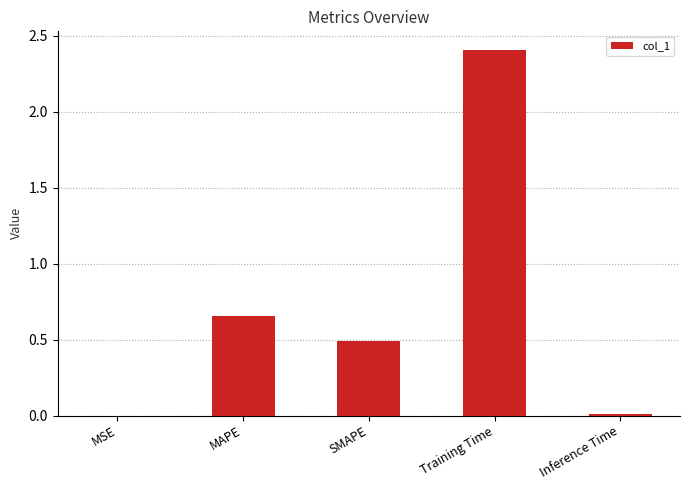

Which label corresponds to the largest value in the chart?

Training Time